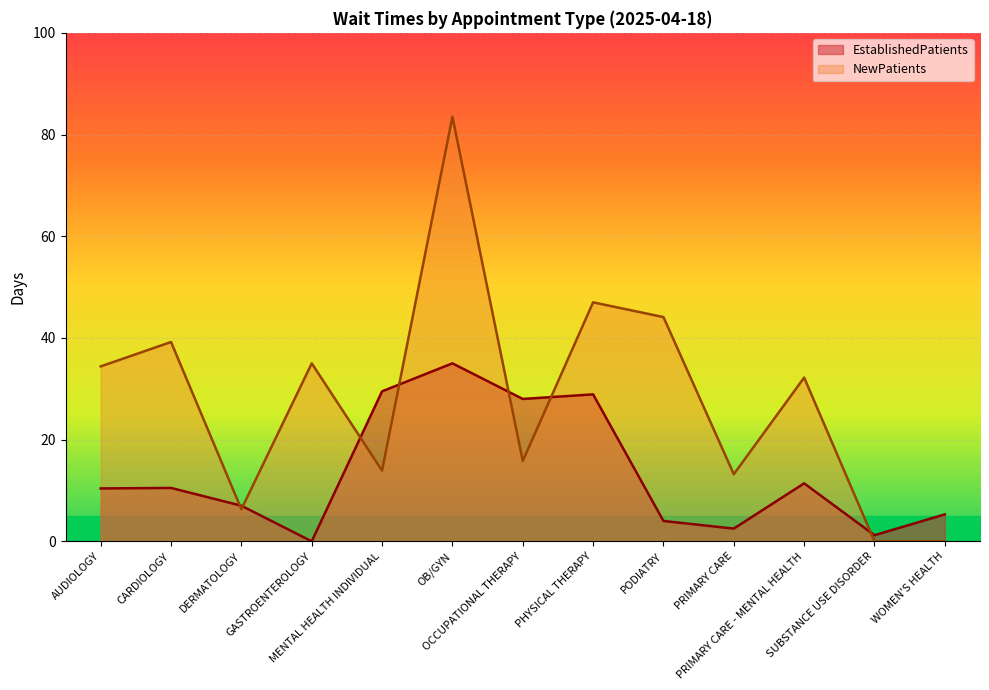

Which has a higher value, PRIMARY CARE or MENTAL HEALTH INDIVIDUAL?

MENTAL HEALTH INDIVIDUAL